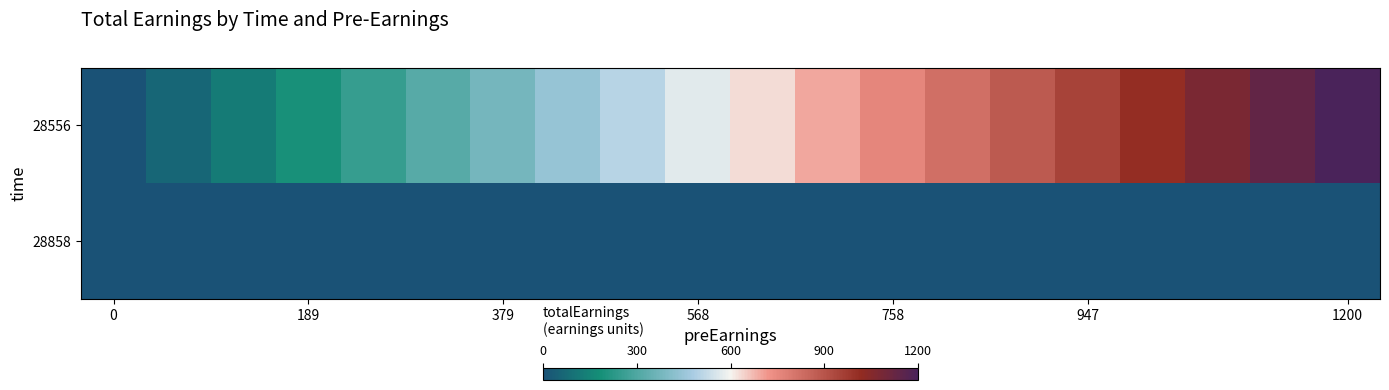

How many data points does each series have?

20